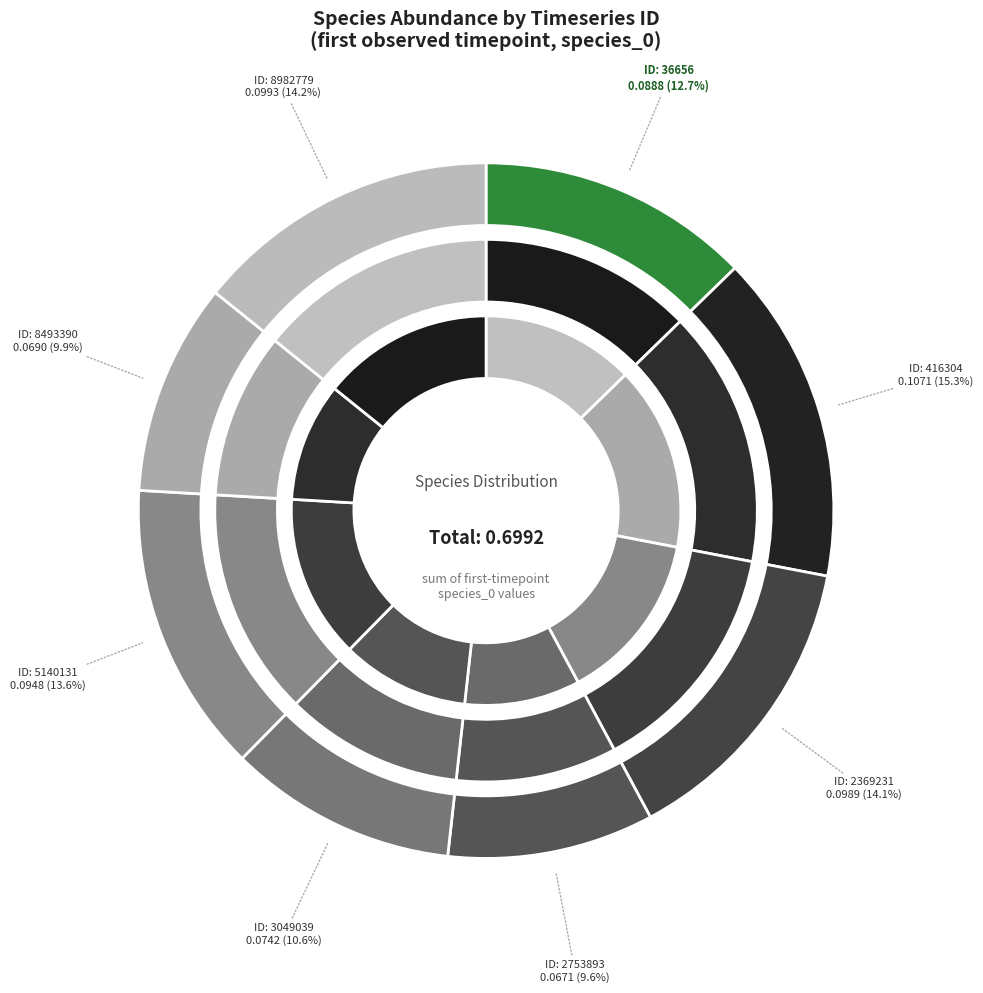

To the nearest percent, what portion does 36656 represent?

13%